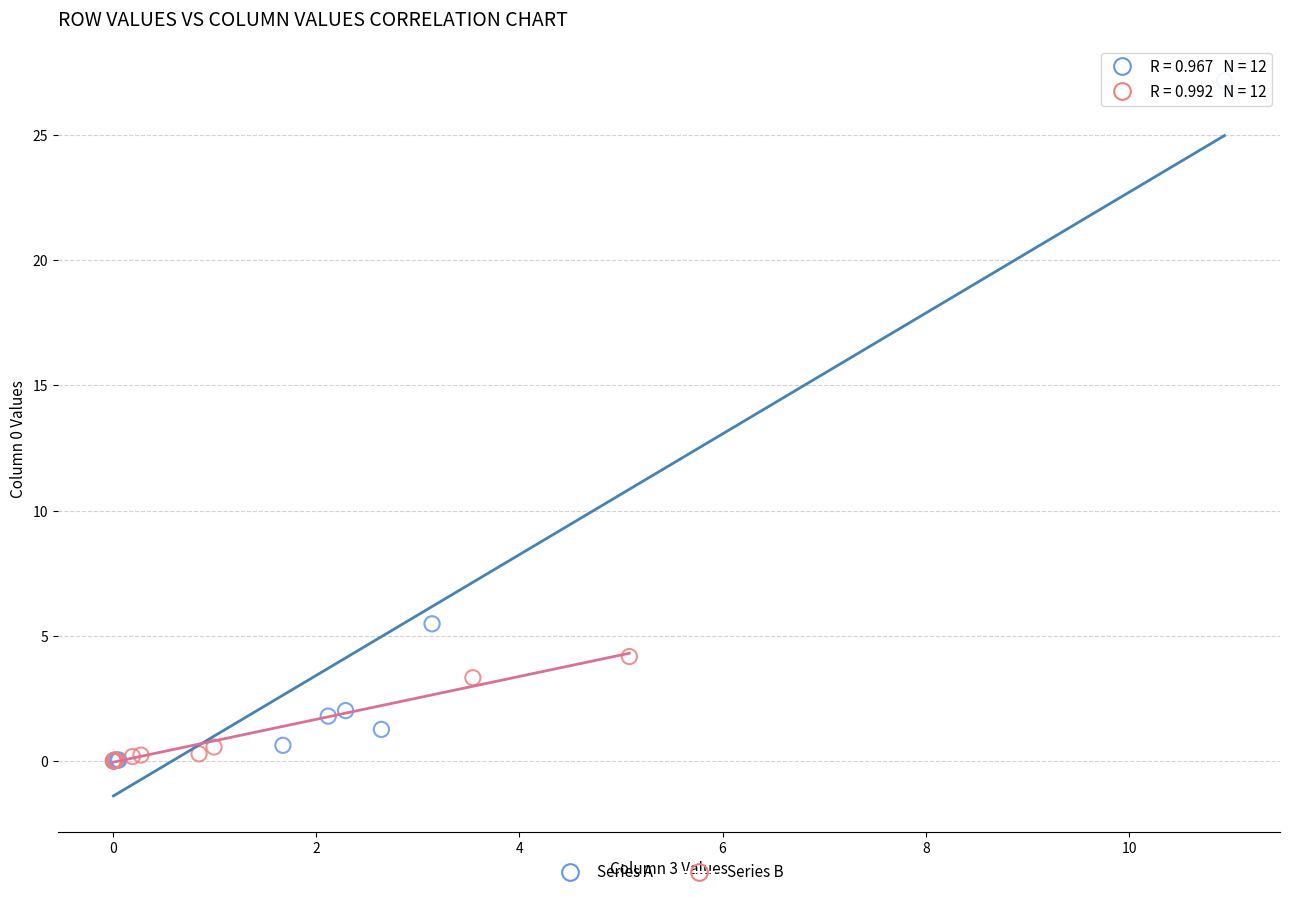

Which series has the largest Y range (max minus min)?

Series A